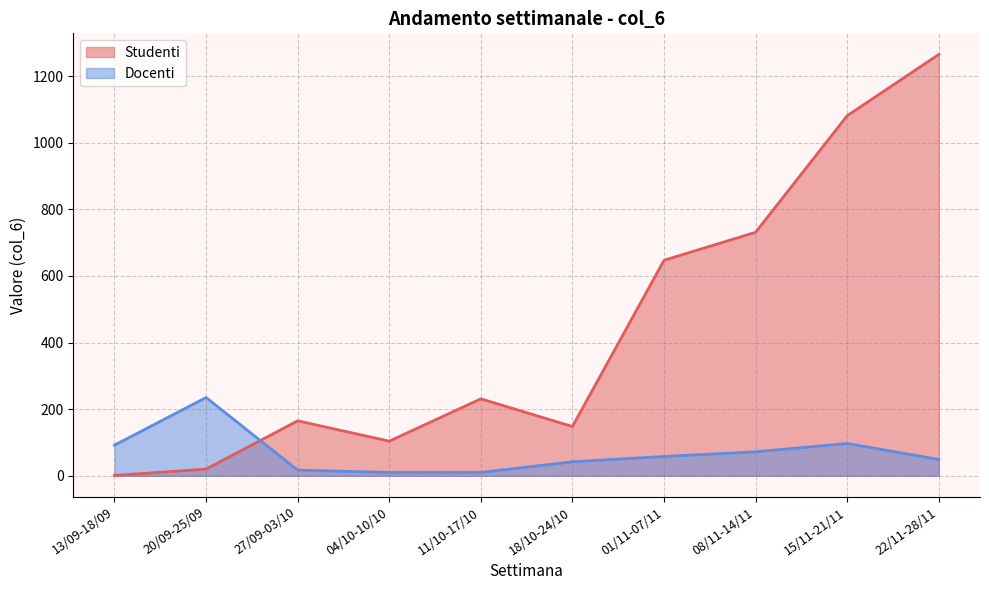

At 11/10-17/10, list the series in order from smallest to largest.

Docenti, Studenti